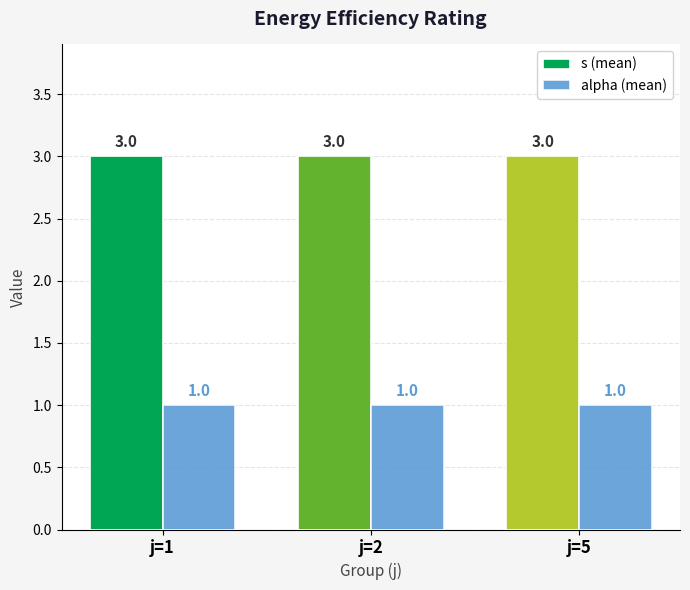

What is the total value across all series at j=2?

4